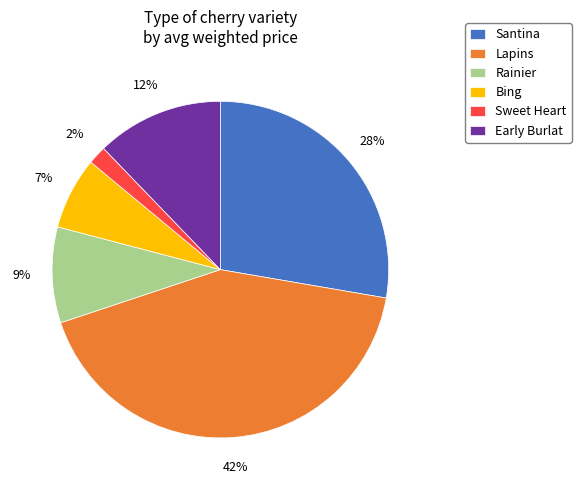

Do Bing and Early Burlat together represent more than half of the pie?

No